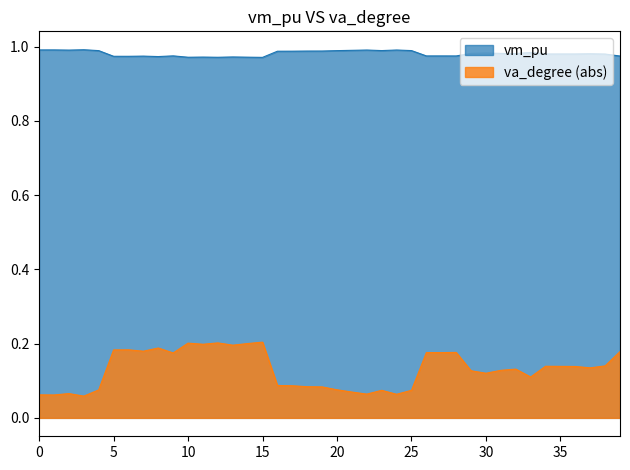

What is the maximum value for va_degree?

0.2